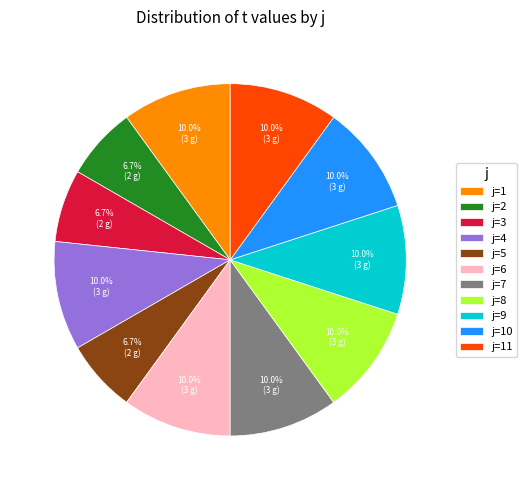

What is the ratio of the value at j=4 to the value at j=3?

1.5